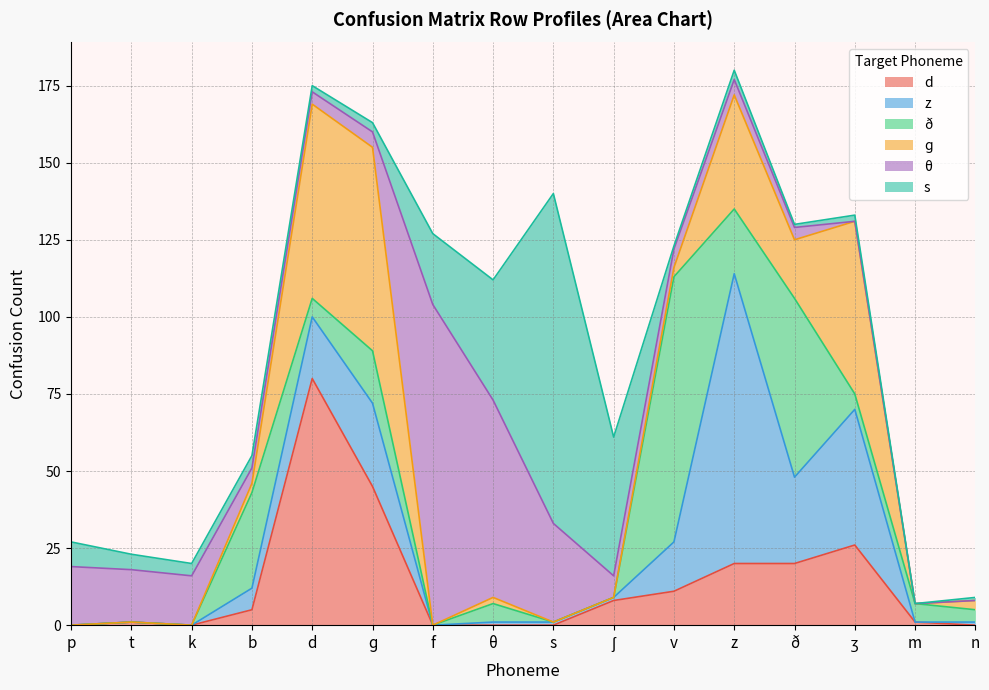

How many values in d are above zero?

10